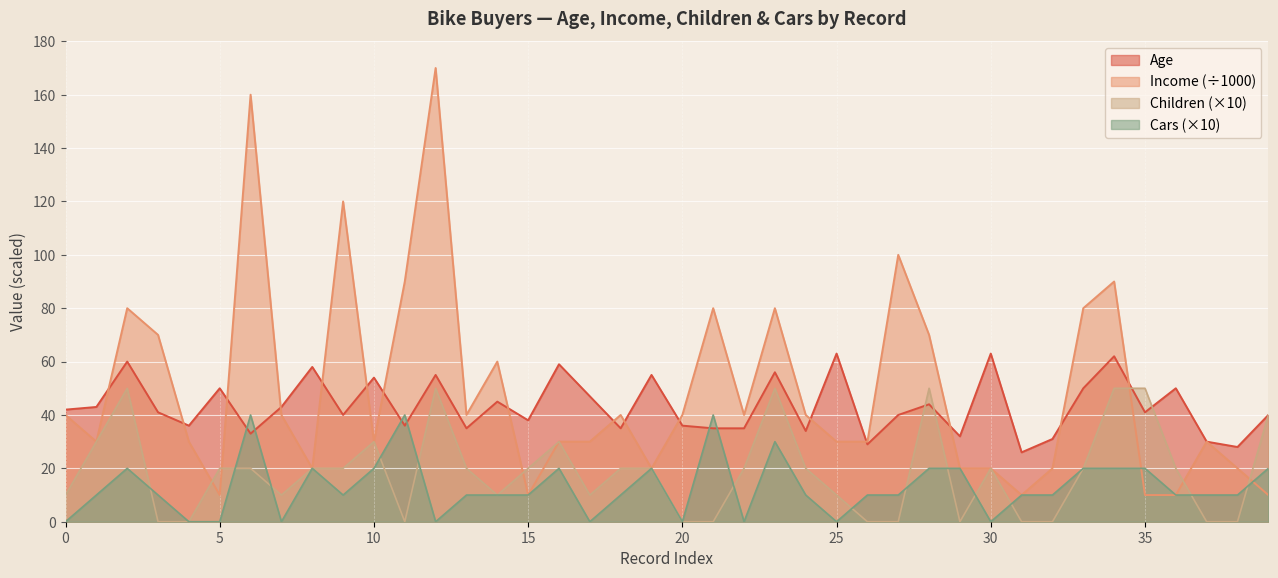

Count the number of categories in the chart.

40